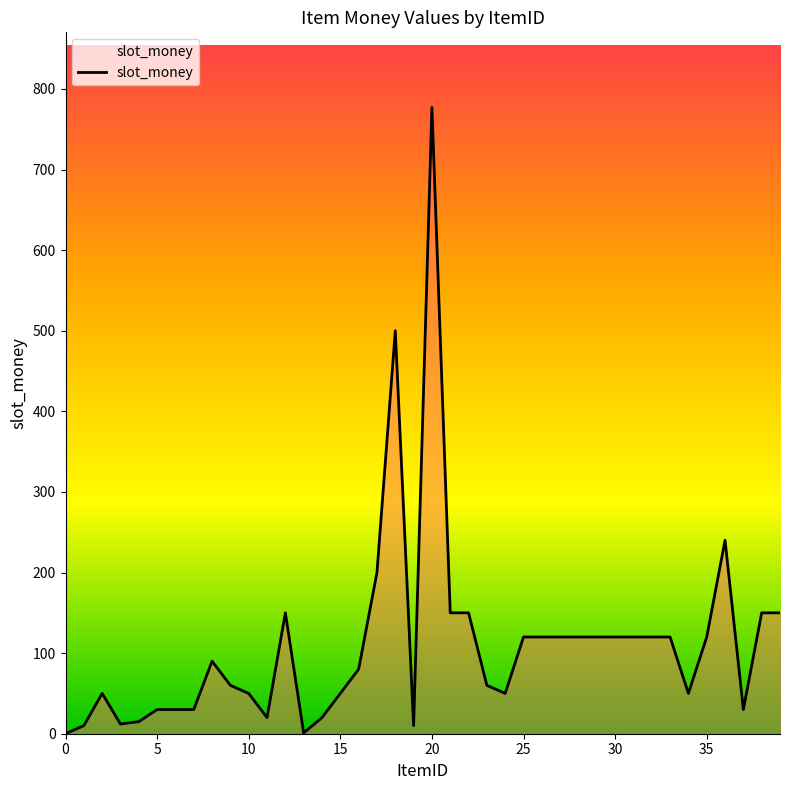

How many lines are shown in the chart?

1